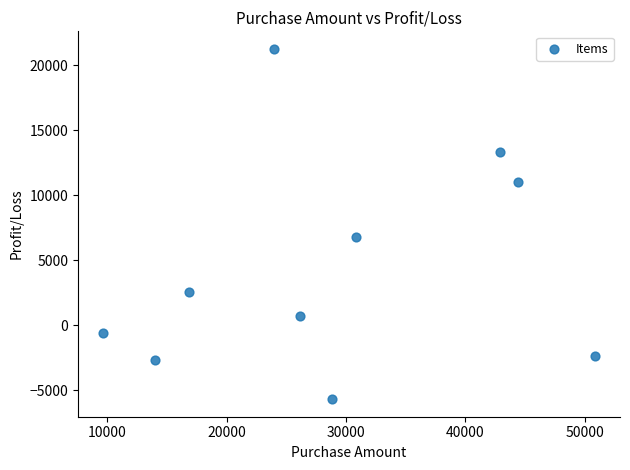

What Y value in the scatter plot is closest to 7790?

6800